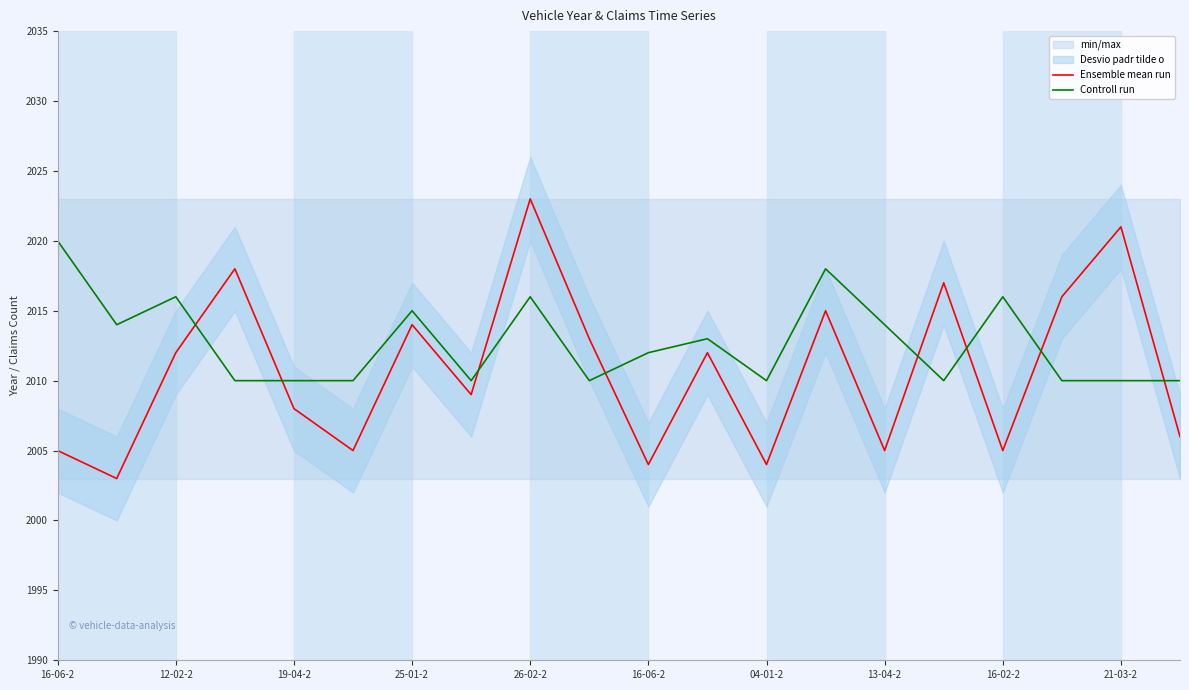

What is the spread (max minus min) of values at 04-01-2?

6